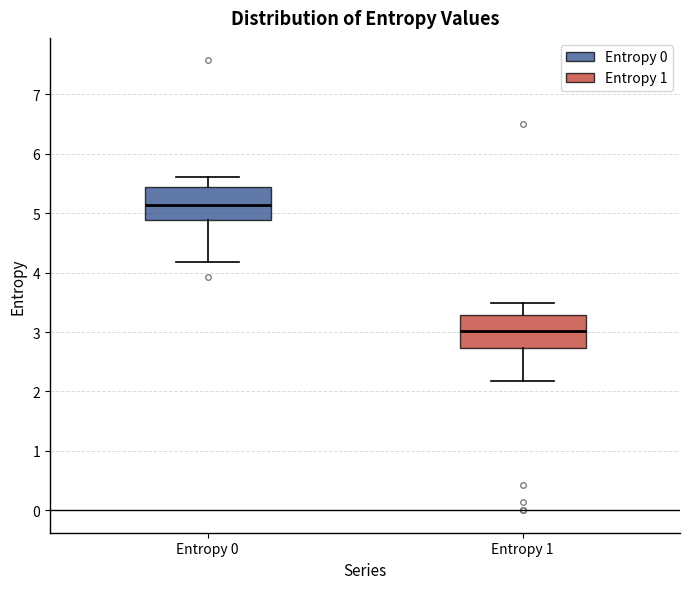

Reading left to right, read every box against the y-axis: the position of its median line, the range the box covers, and the ends of its whiskers. The values are not printed on the chart, so give them approximately, as read against the axis.

Entropy 0: median 5.1, box 4.9 to 5.4, whiskers 4.2 to 5.6
Entropy 1: median 3.0, box 2.7 to 3.3, whiskers 2.2 to 3.5